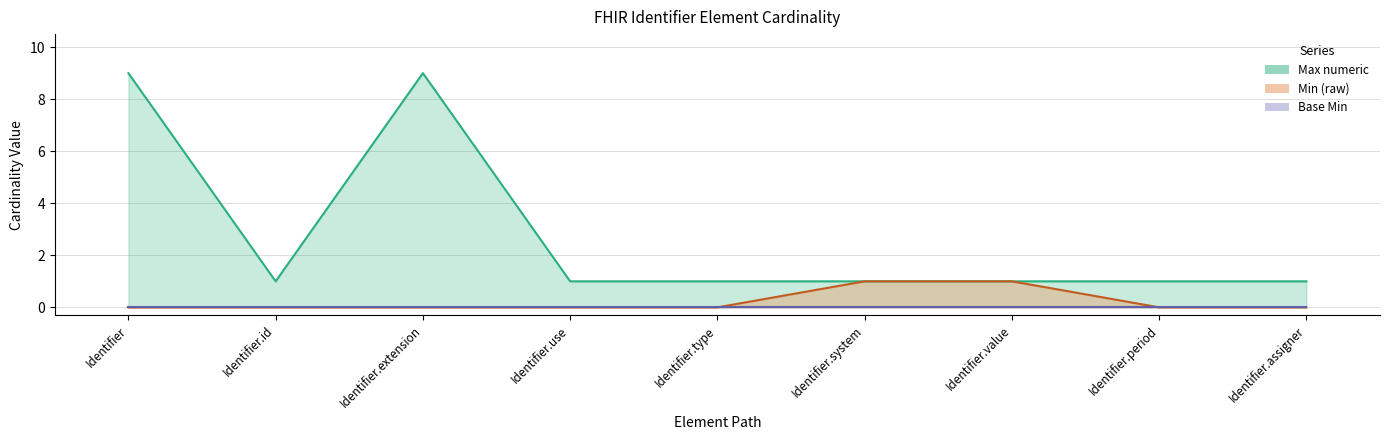

True or false: Max numeric and Min (raw) cross at least once.

False